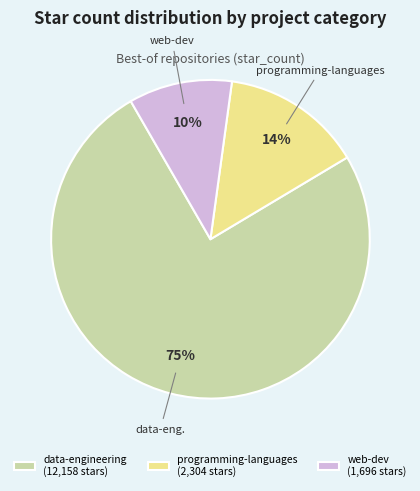

Does programming-languages (2,304 stars) represent more than half of the total?

No